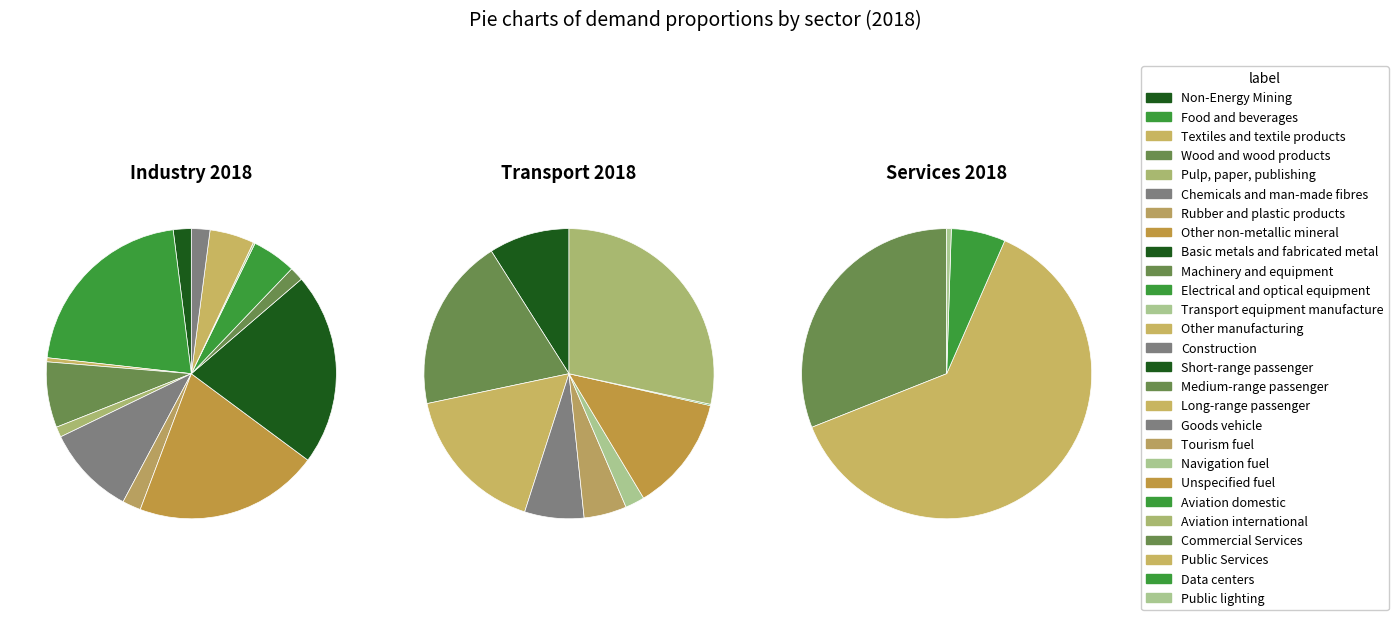

Combined, do Rubber and plastic products and Textiles and textile products account for over 50%?

No